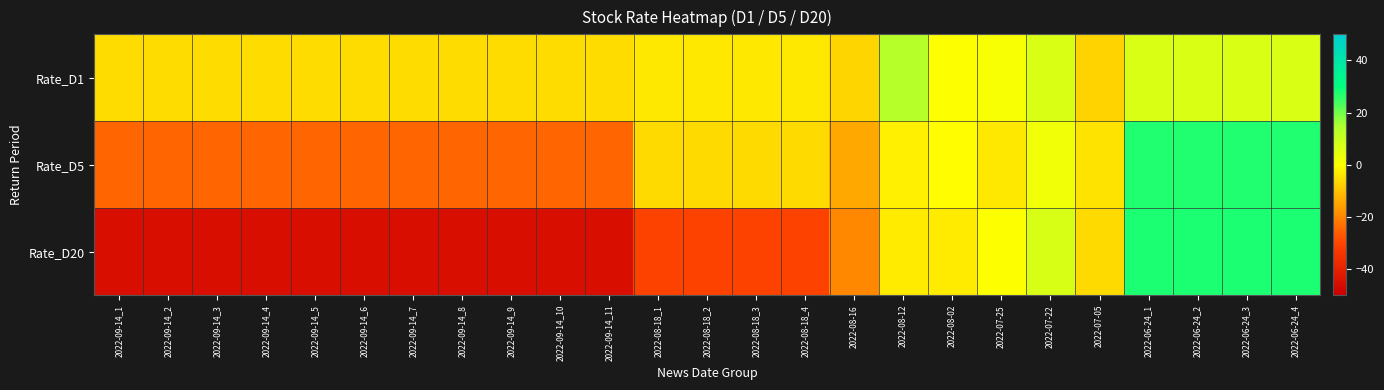

Count the number of data series in this chart.

3